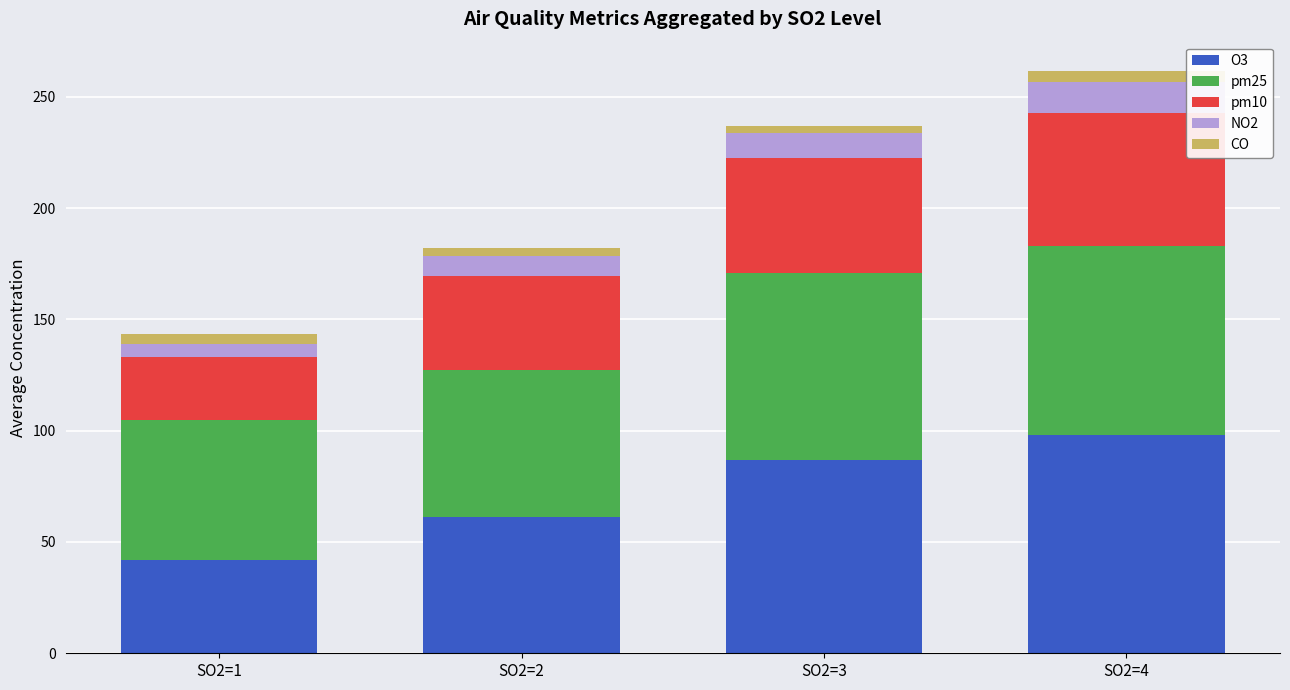

Reading left to right, list the values for the O3 series.

42.0	61.2	86.8	98.0